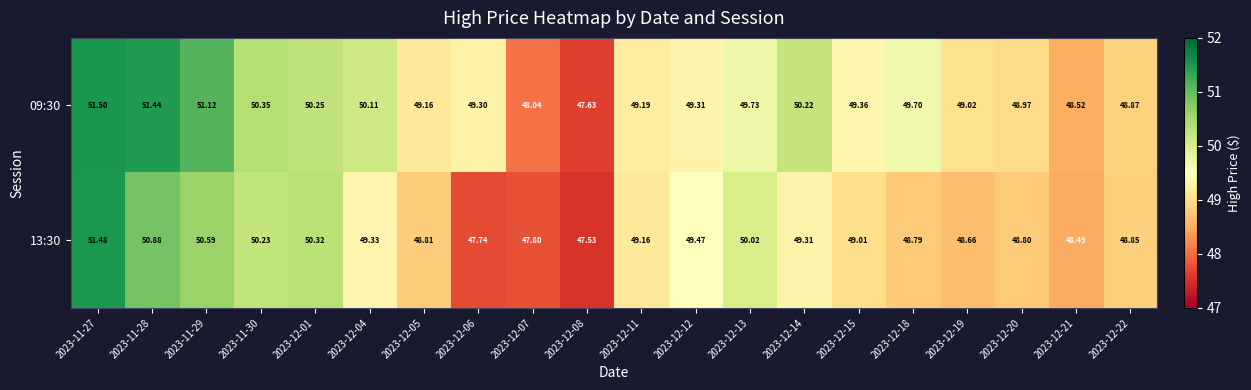

What is the greatest value displayed?

51.5